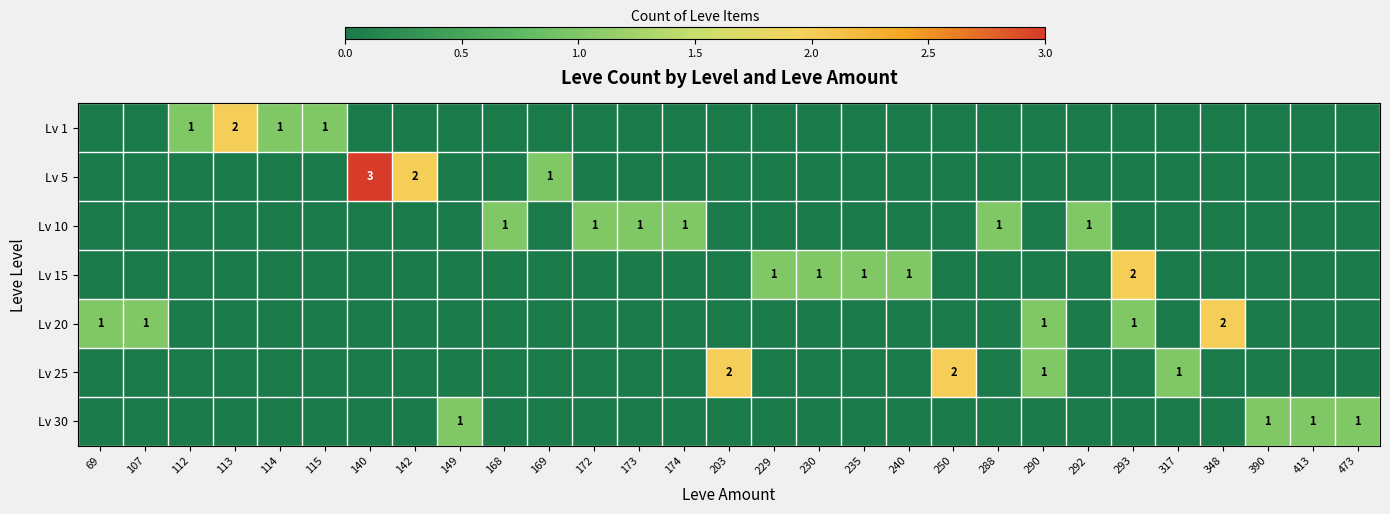

Which label corresponds to the largest value in the chart?

140